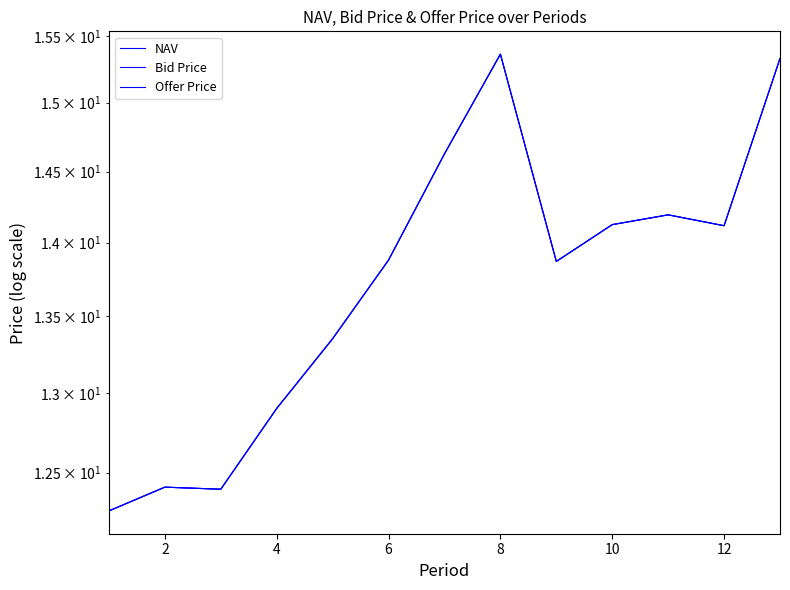

True or false: NAV and Offer Price cross at least once.

False